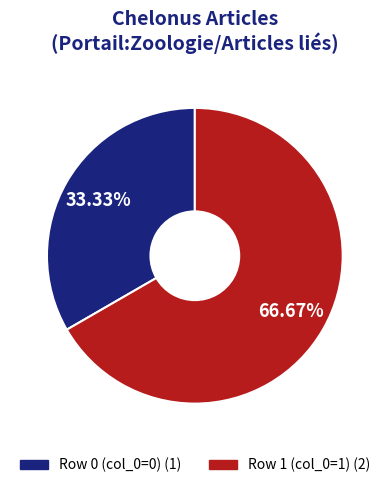

Does any single category account for the majority?

Yes